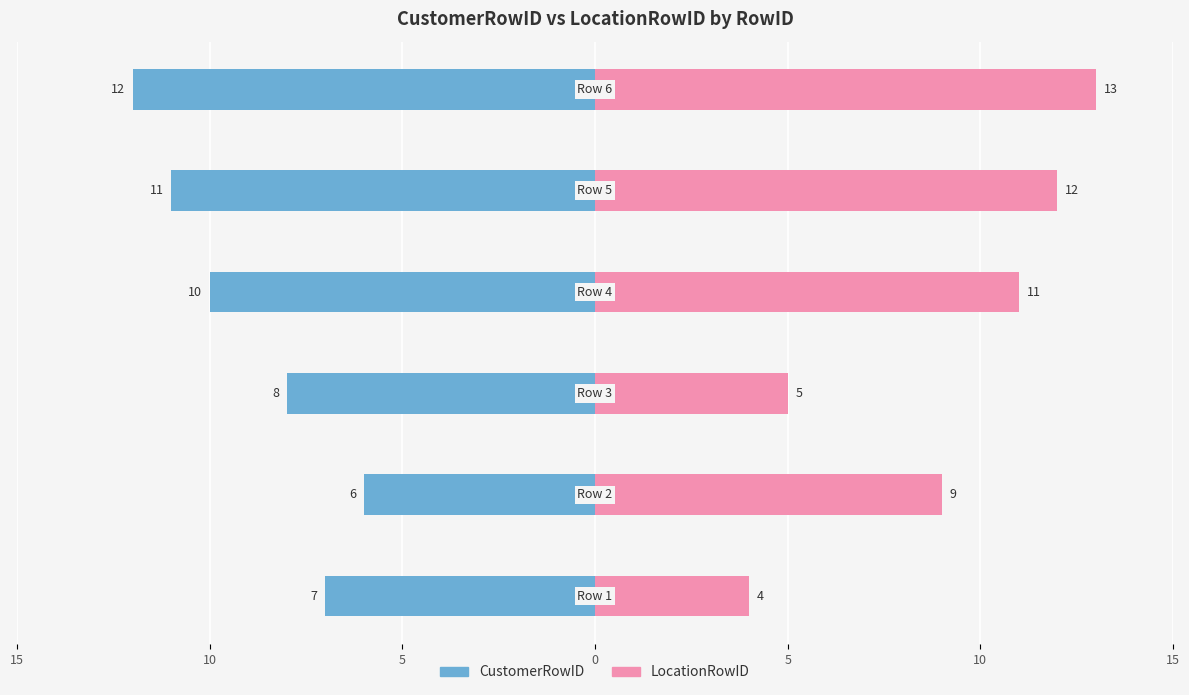

Reading left to right, transcribe all the data shown in this chart.

CustomerRowID: 15=-7	10=-6	5=-8	0=-10	5=-11	10=-12
LocationRowID: 15=4	10=9	5=5	0=11	5=12	10=13